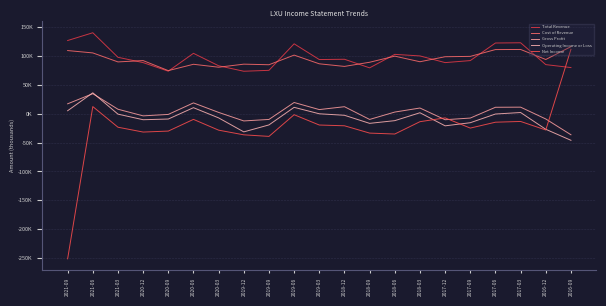

Does the chart have visible grid lines?

Yes